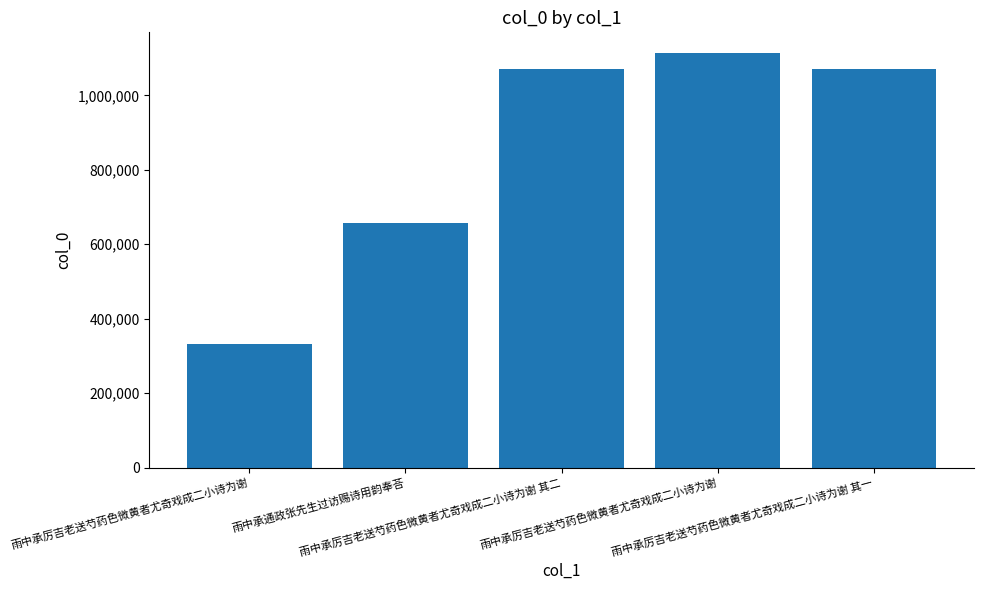

What is the smallest value displayed?

330956